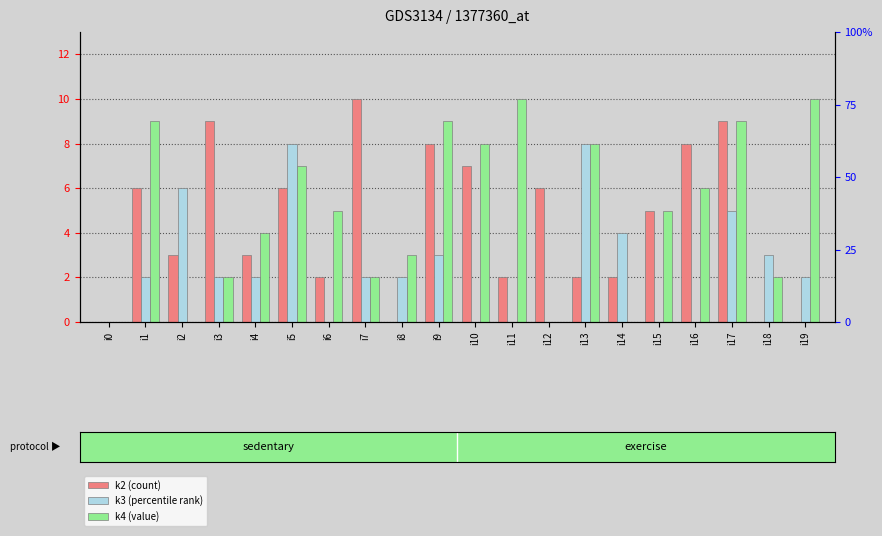

How many series are shown in this chart?

3